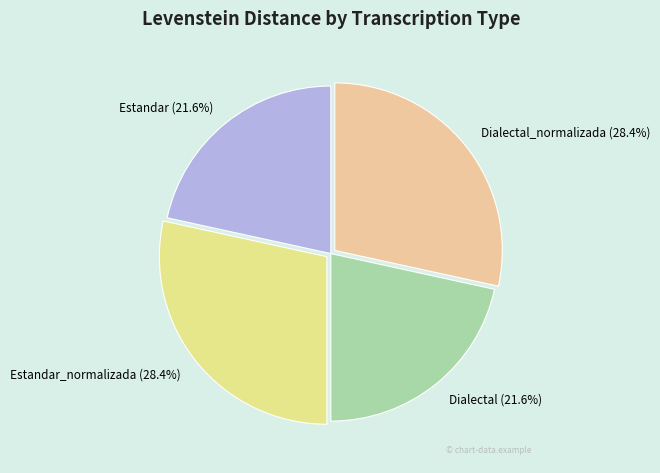

Combined, do Dialectal_normalizada and Estandar_normalizada account for over 50%?

Yes